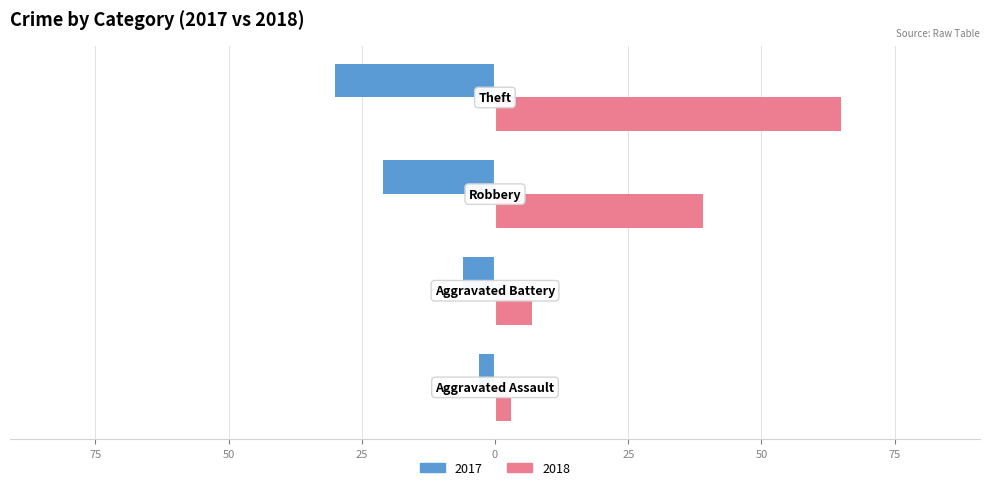

Which category has the highest value across all series?

Theft